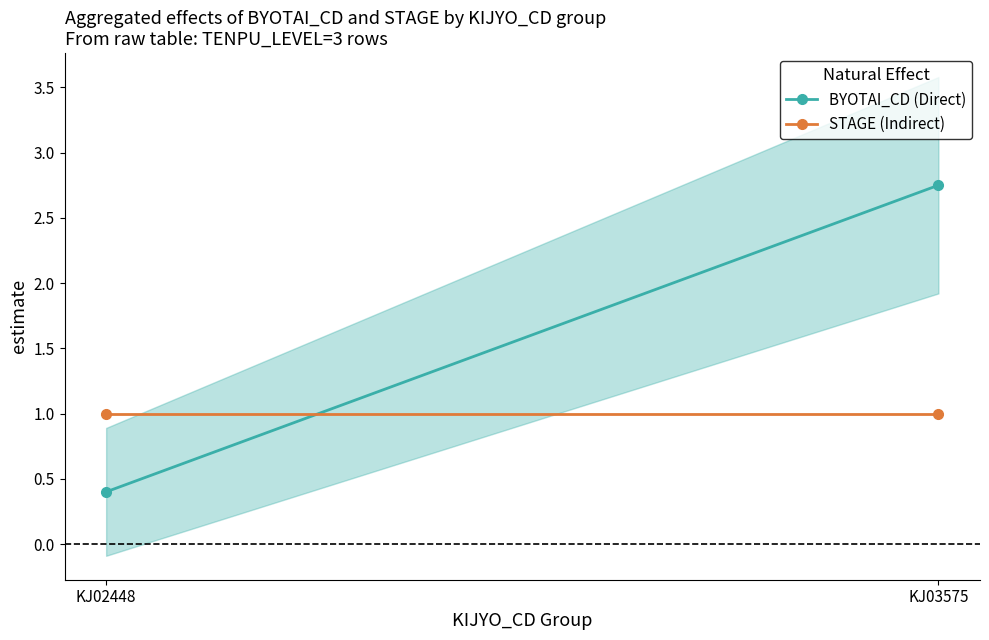

Reading left to right, extract all data points from this chart.

BYOTAI_CD (Direct): KJ02448=0.4	KJ03575=2.8
STAGE (Indirect): KJ02448=1.0	KJ03575=1.0